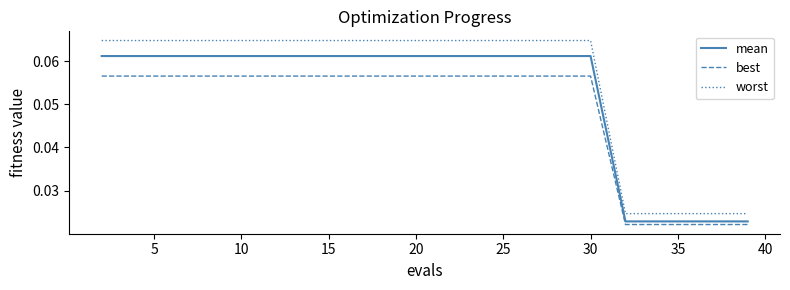

Which series has the widest spread of values?

worst